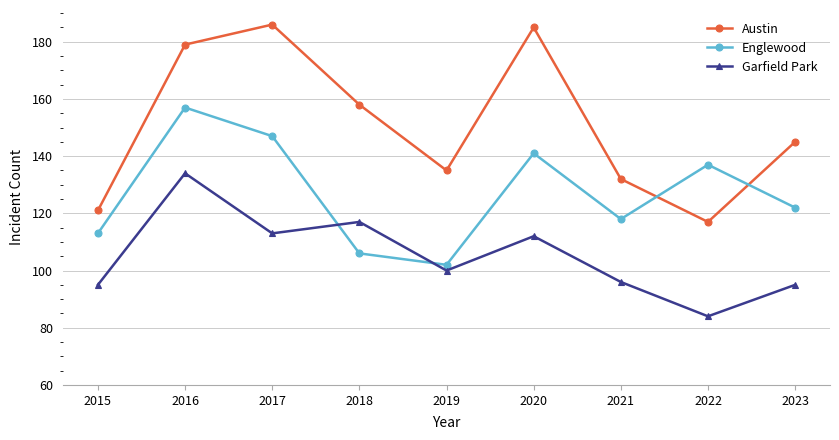

Which series has the largest total across all categories?

Austin